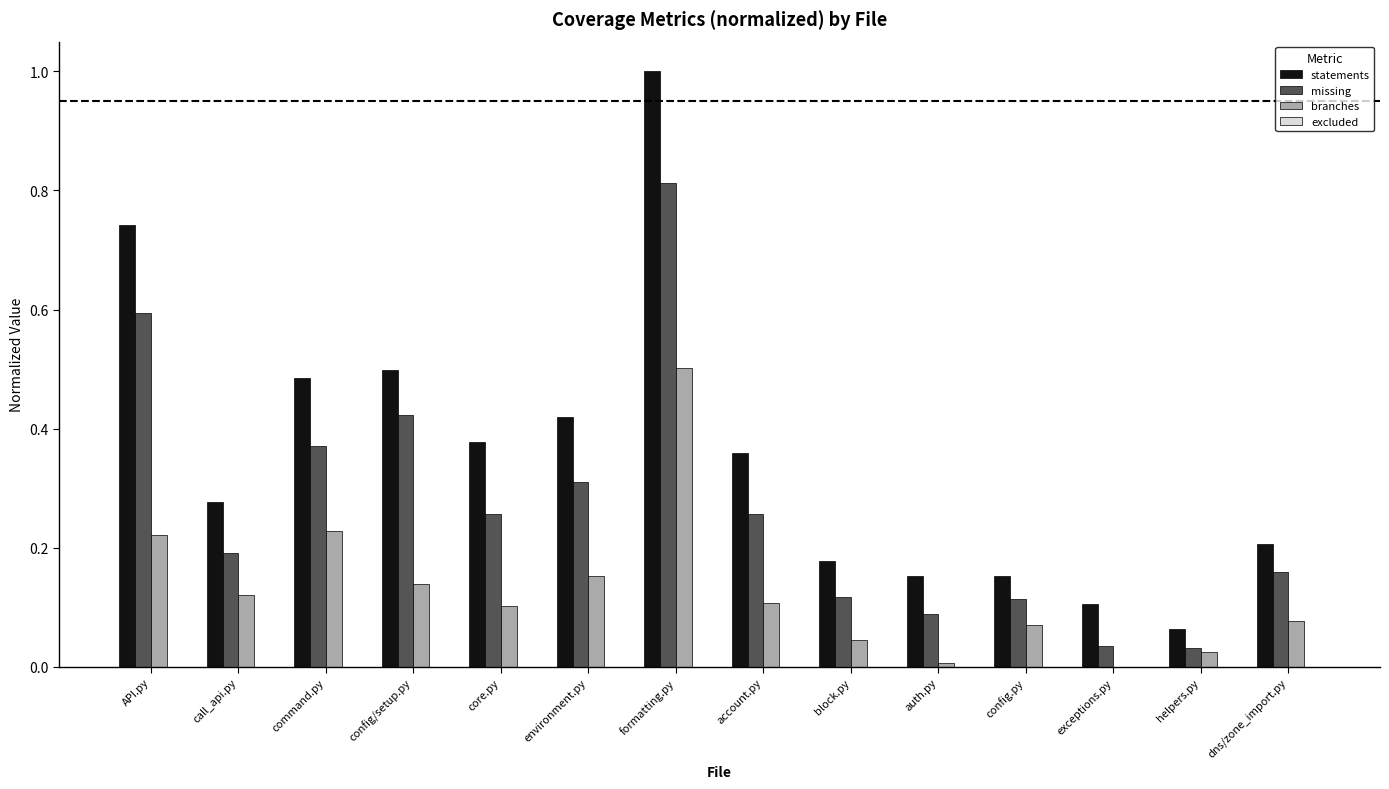

How many series are shown in this chart?

3